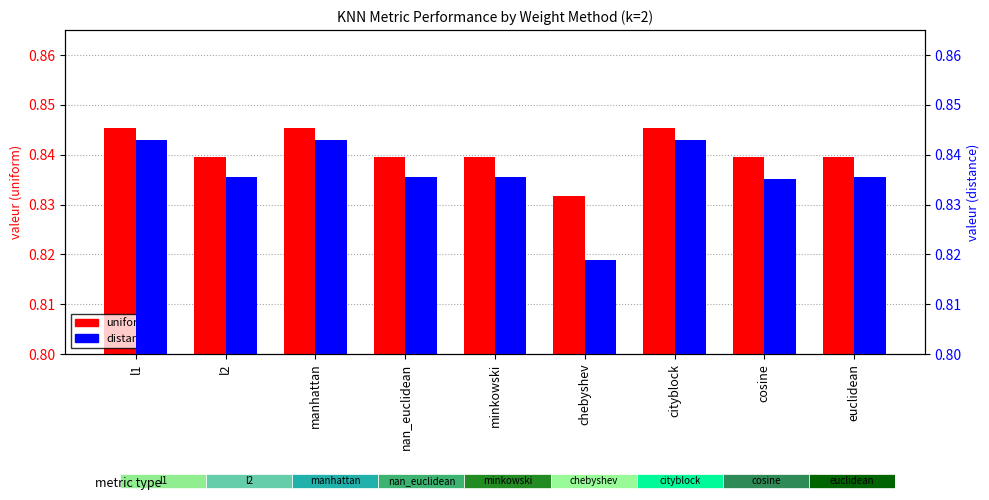

Which series changed the most between nan_euclidean and minkowski?

uniform